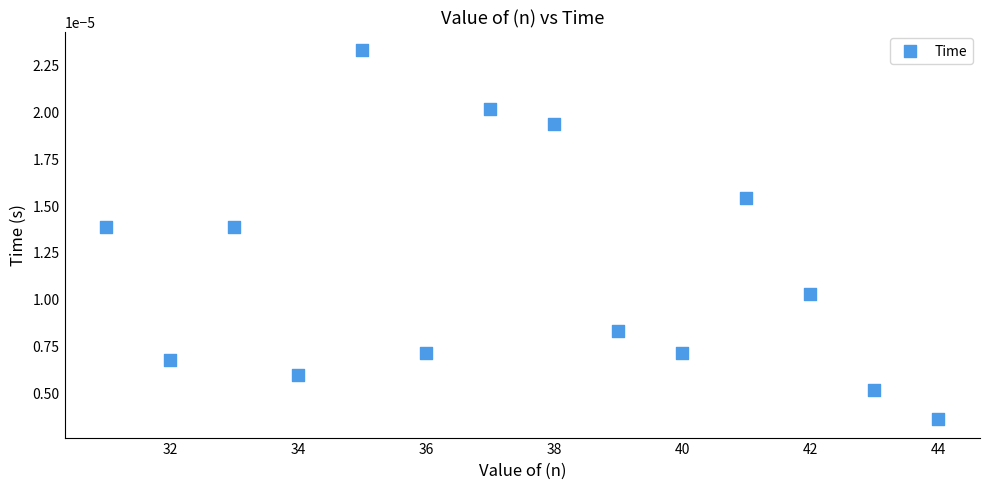

What is the range of X values (max minus min)?

13.0